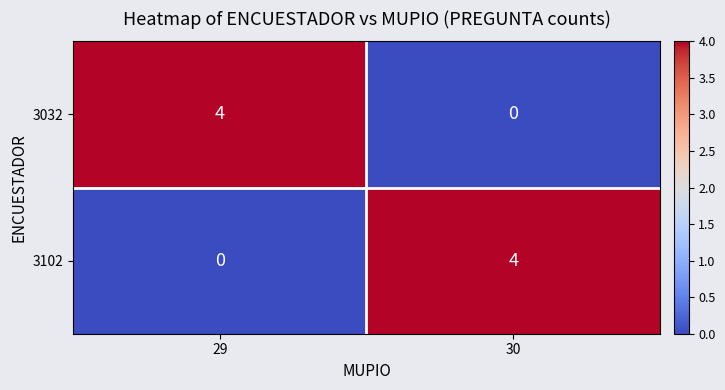

Reading left to right, list all the values displayed in this chart.

3032: 4	0
3102: 0	4